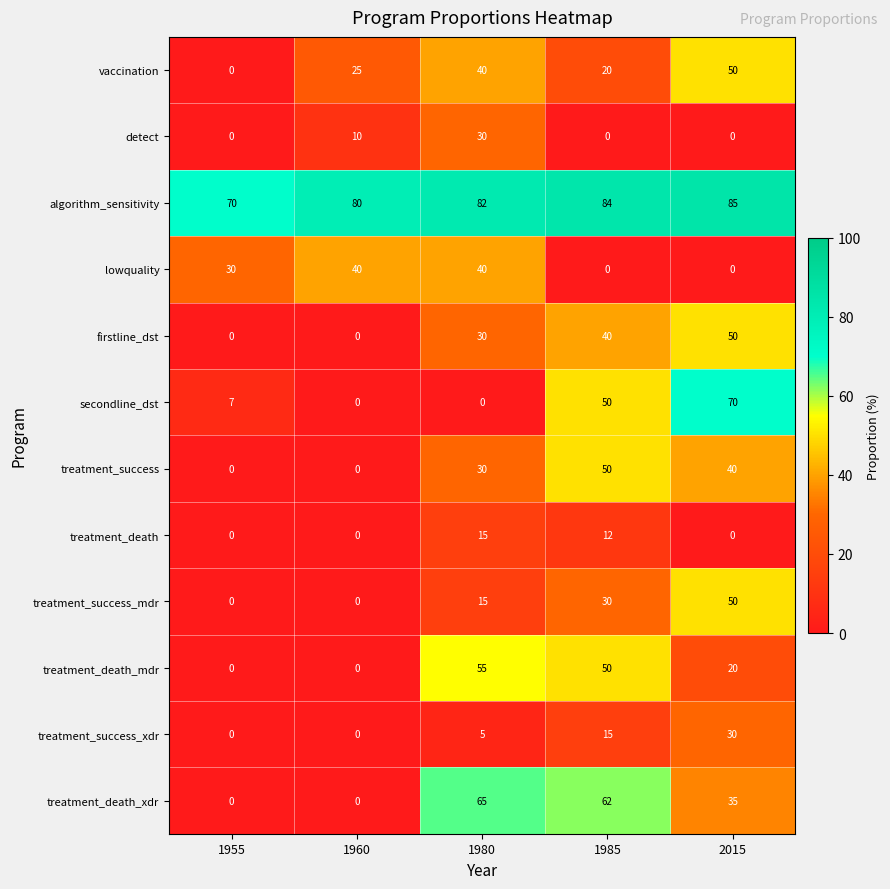

At which label does treatment_death_mdr first exceed 20?

1980